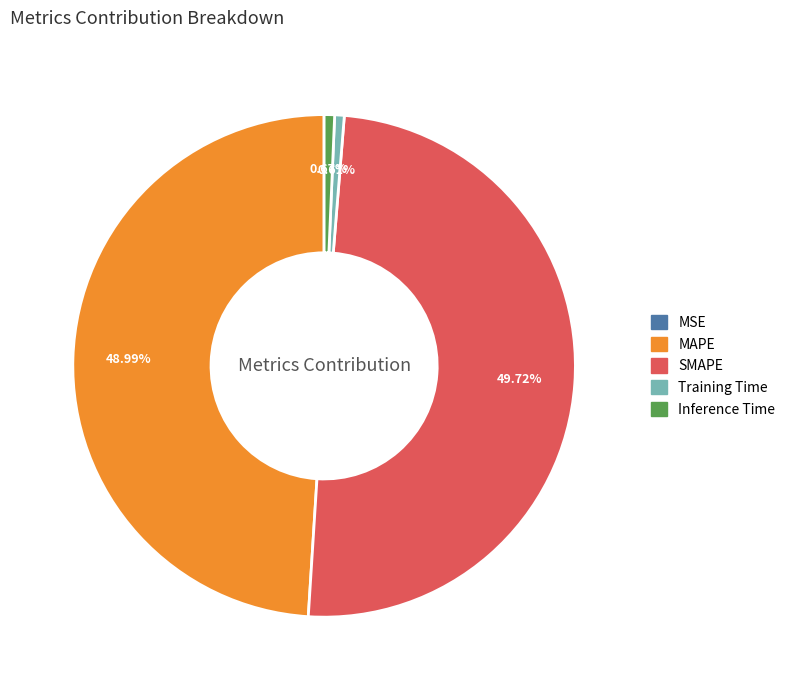

Which category has the biggest portion of the pie?

SMAPE